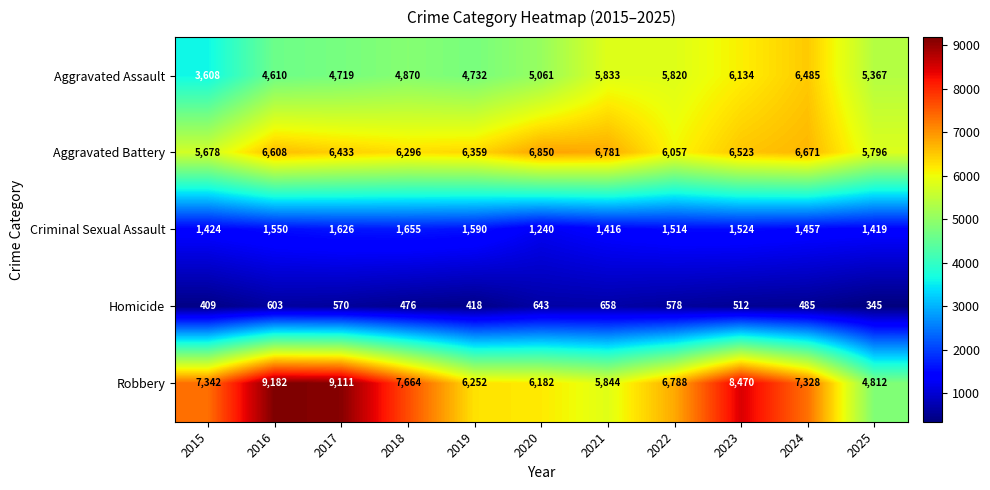

Read the Criminal Sexual Assault value at 2015.

1424